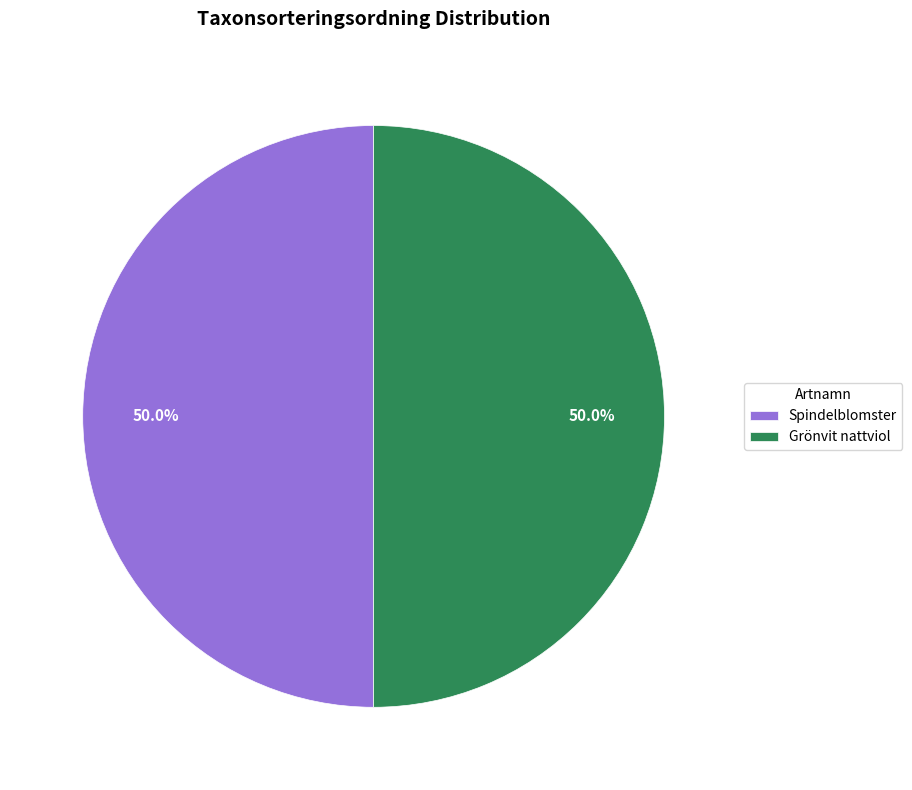

What is the ratio of the value at Spindelblomster to the value at Grönvit nattviol?

1.0